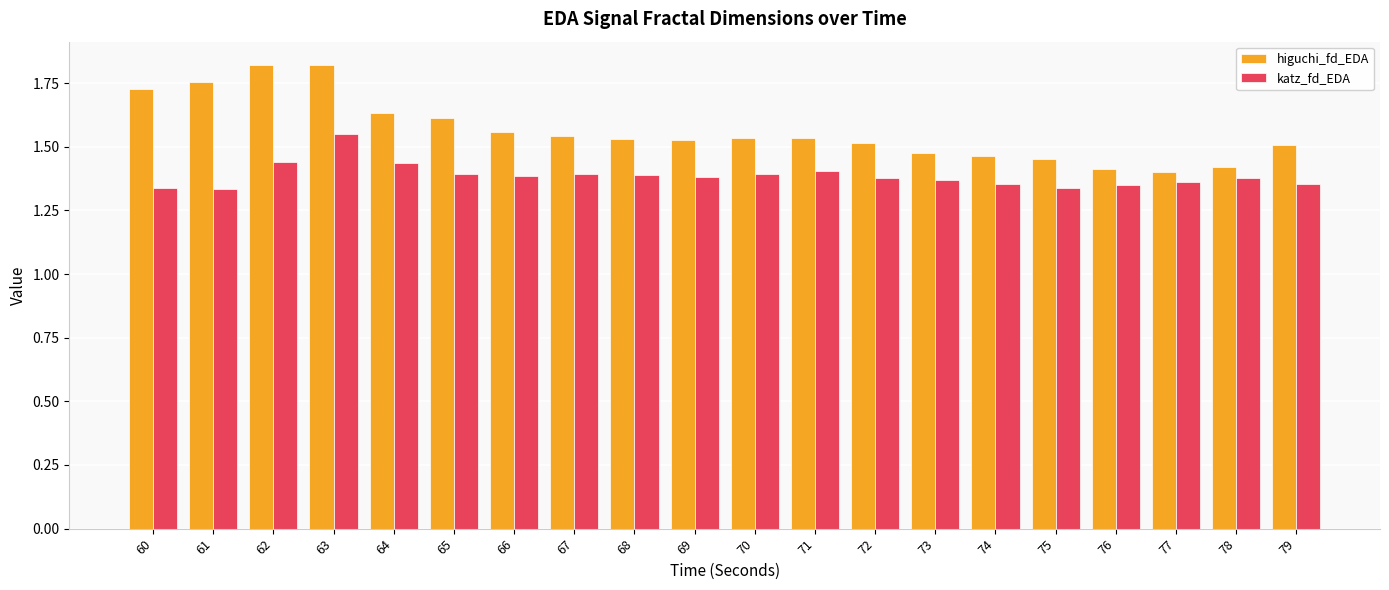

At how many categories does at least one series exceed 1?

20